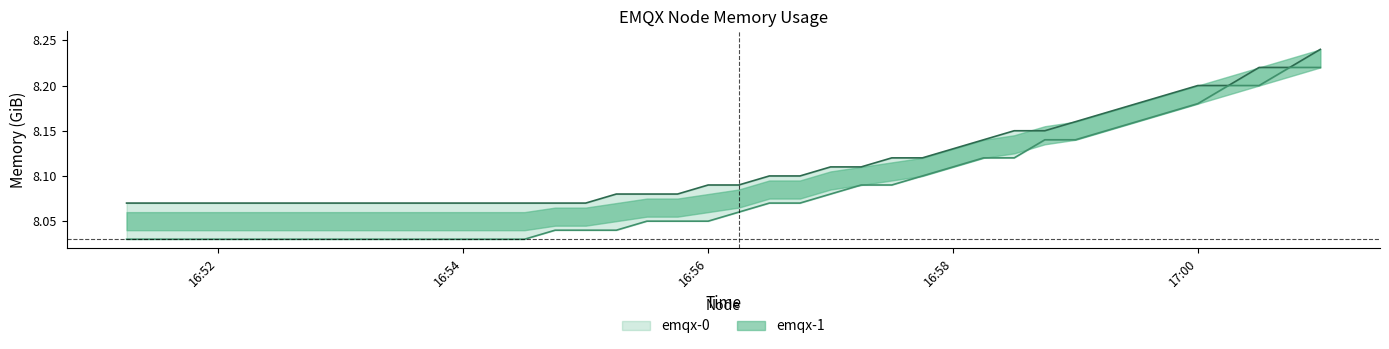

True or false: emqx-1 has a value of 13.1 at 2023-06-23 16:54:15.

False